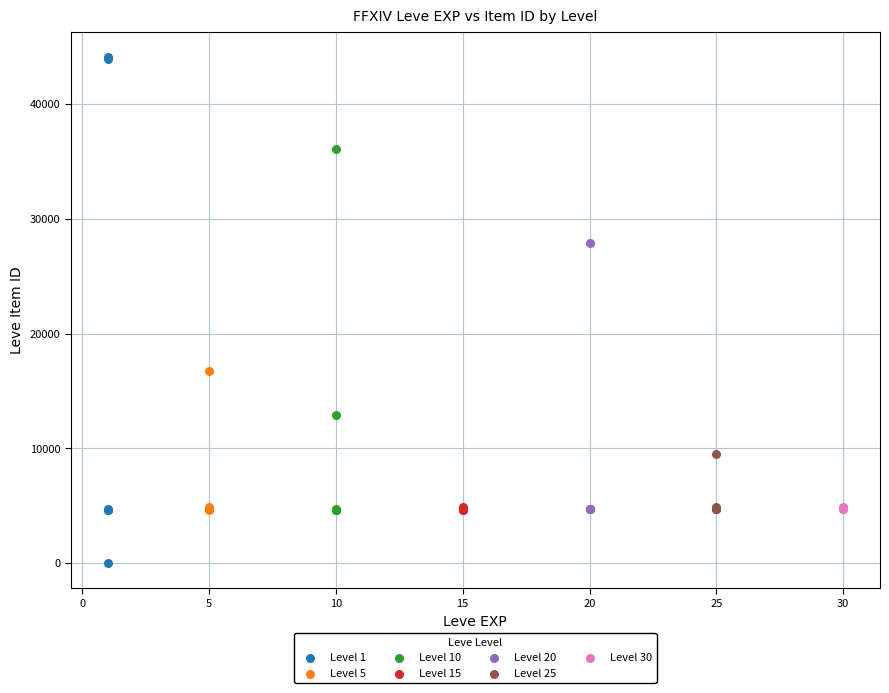

Which series has the widest spread of Y values?

Level 1